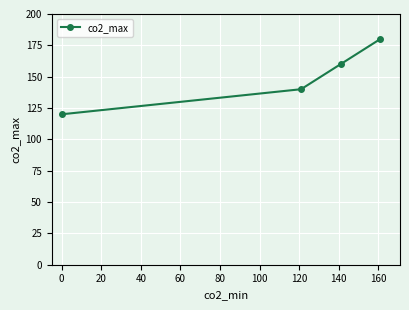

What is the difference between the maximum and minimum values?

60